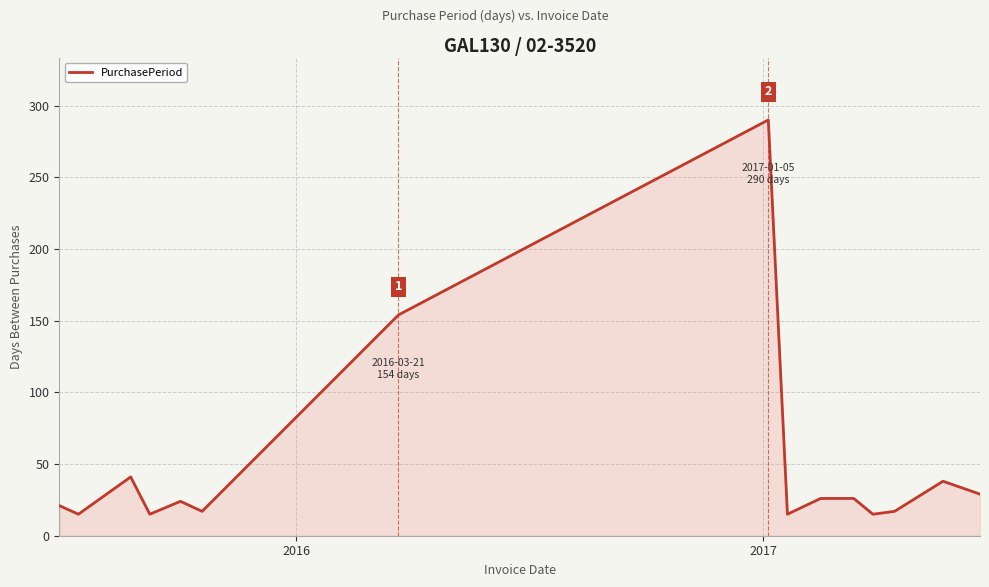

What is the difference between the maximum and minimum values?

275